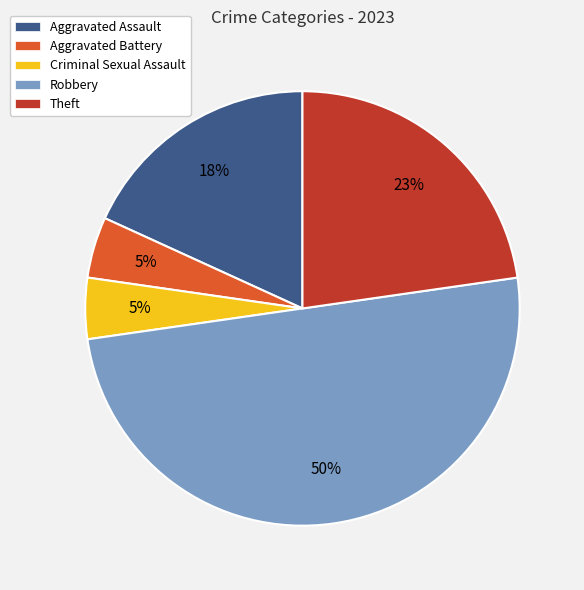

To the nearest percent, what is the difference between the Robbery and Aggravated Assault slice percentages?

32%